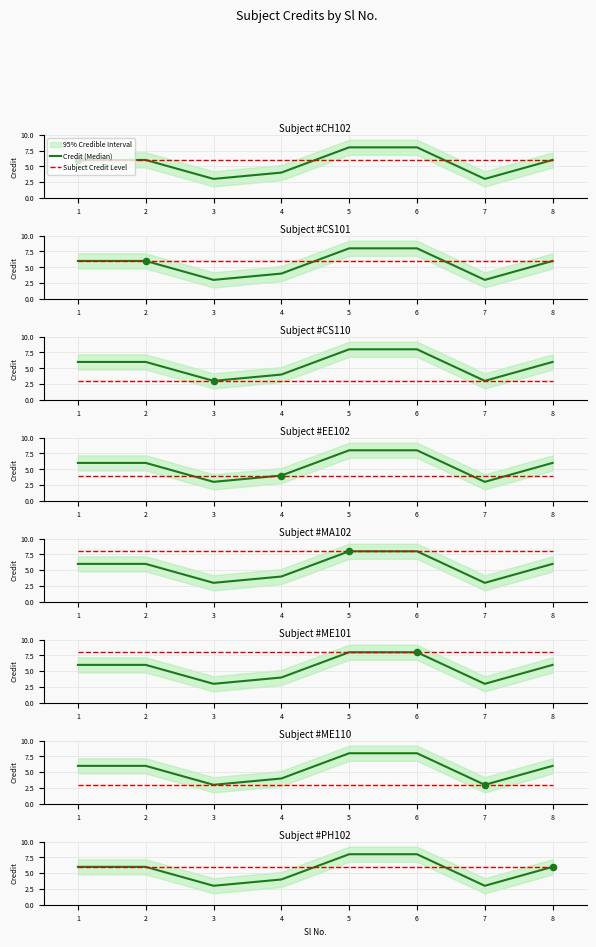

Which series has the largest total across all categories?

Subject Credit Level